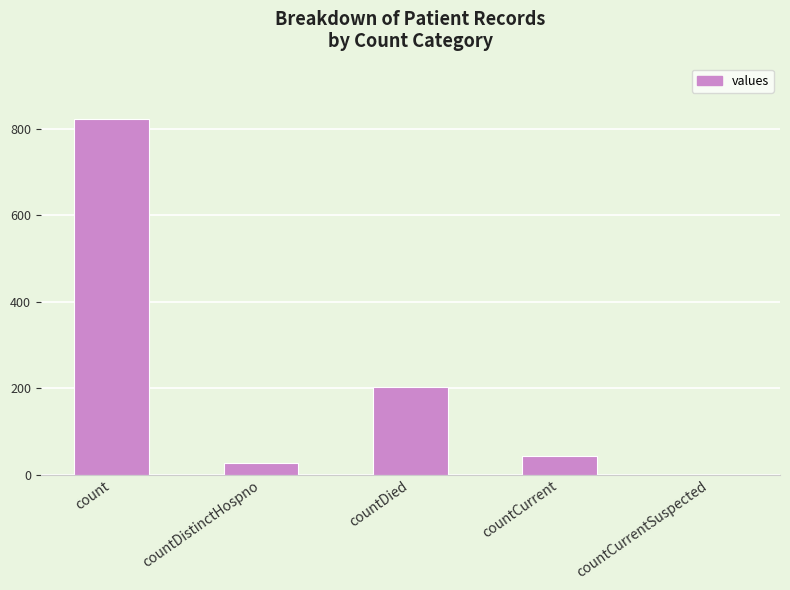

Reading left to right, transcribe all the data shown in this chart.

count=821	countDistinctHospno=27	countDied=202	countCurrent=42	countCurrentSuspected=0